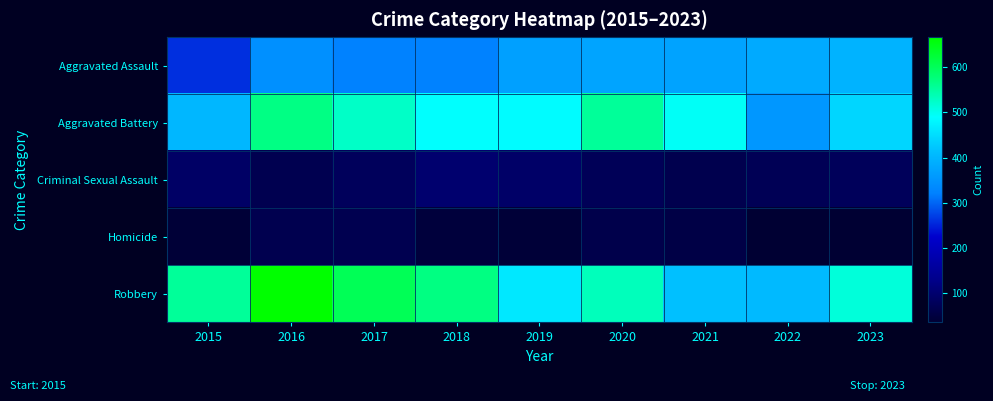

List the series in order of their peak value, highest first.

Robbery, Aggravated Battery, Aggravated Assault, Criminal Sexual Assault, Homicide